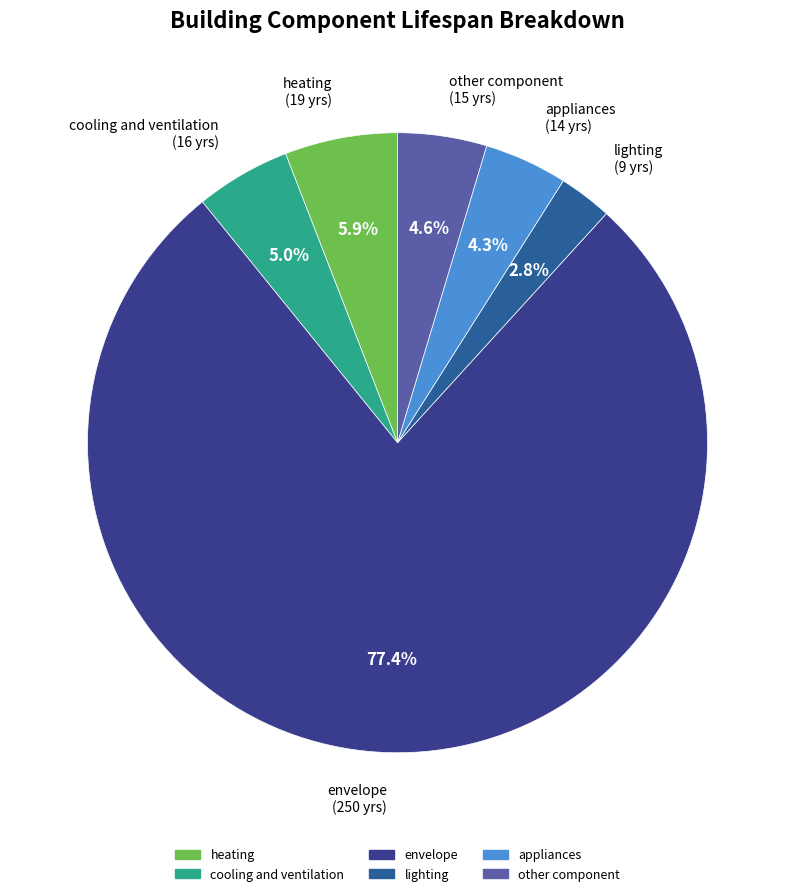

Does appliances represent more than half of the total?

No